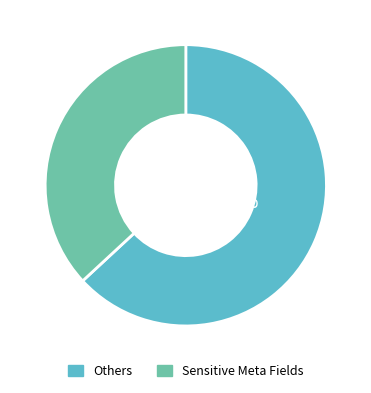

To the nearest percent, what is the average slice percentage?

50%